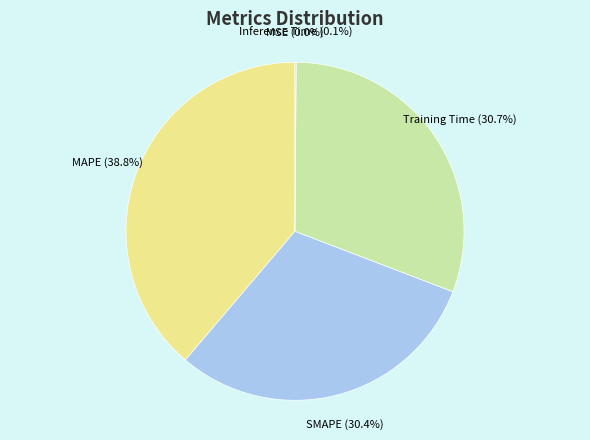

Is it true that SMAPE is 38% of the pie?

False